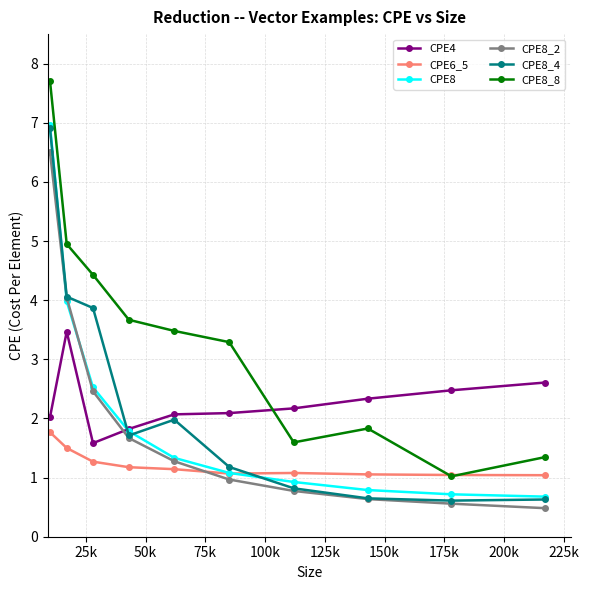

What is the greatest value displayed?

7.7